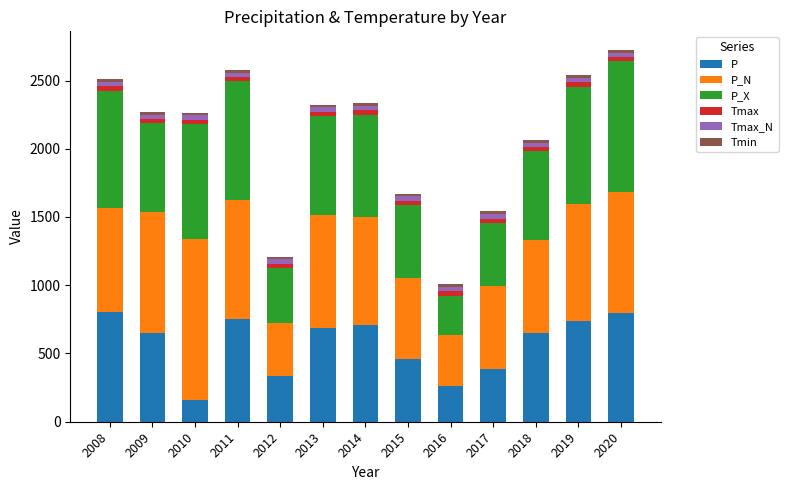

What is the minimum value for P?

162.8